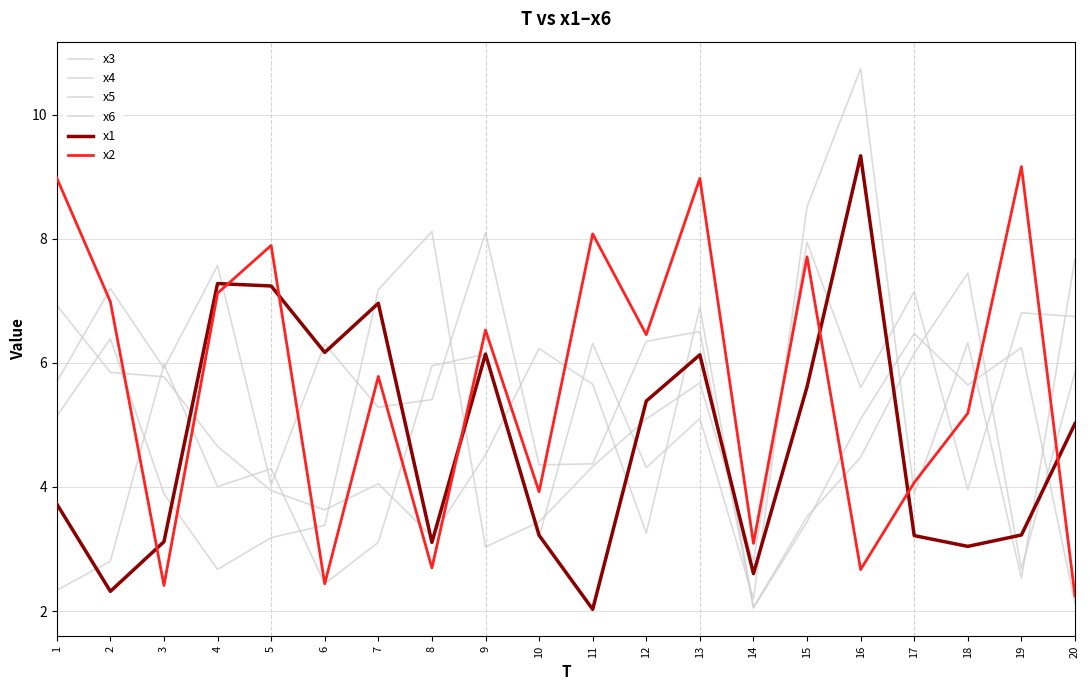

How many times do x4 and x3 cross each other?

9